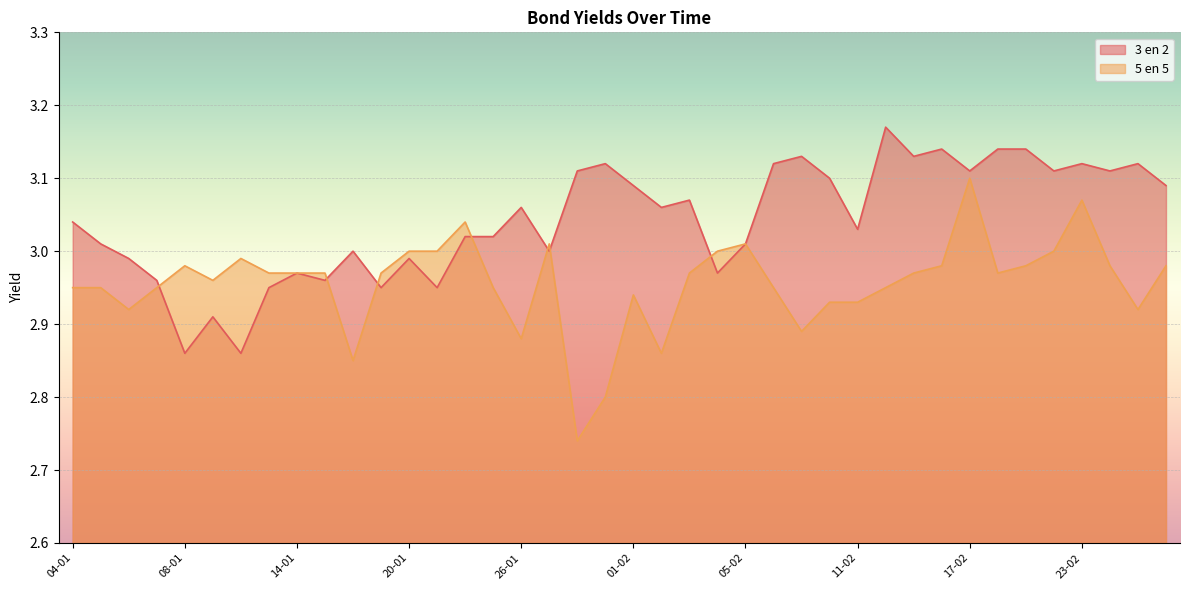

What is the label of the 19th point from the right?

02-02